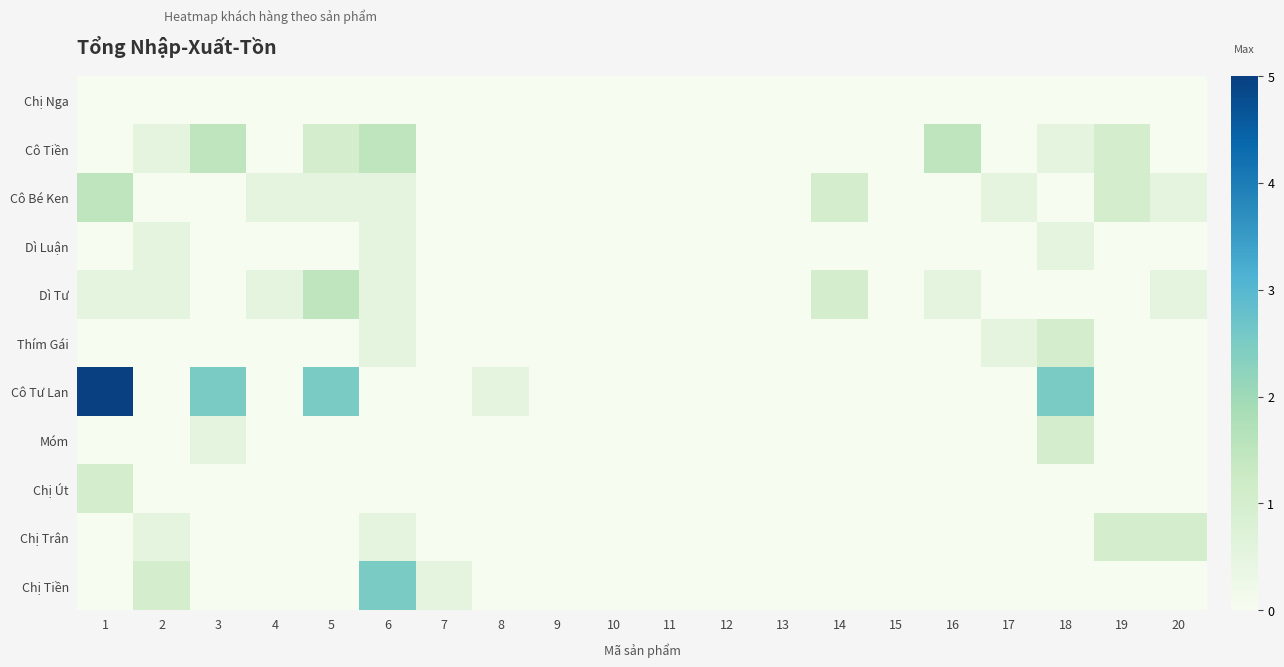

Reading left to right, transcribe all the data shown in this chart.

Chị Nga: 1=0.0	2=0.0	3=0.0	4=0.0	5=0.0	6=0.0	7=0.0	8=0.0	9=0.0	10=0.0	11=0.0	12=0.0	13=0.0	14=0.0	15=0.0	16=0.0	17=0.0	18=0.0	19=0.0	20=0.0
Cô Tiền: 1=0.0	2=0.5	3=1.5	4=0.0	5=1.0	6=1.5	7=0.0	8=0.0	9=0.0	10=0.0	11=0.0	12=0.0	13=0.0	14=0.0	15=0.0	16=1.5	17=0.0	18=0.5	19=1.0	20=0.0
Cô Bé Ken: 1=1.5	2=0.0	3=0.0	4=0.5	5=0.5	6=0.5	7=0.0	8=0.0	9=0.0	10=0.0	11=0.0	12=0.0	13=0.0	14=1.0	15=0.0	16=0.0	17=0.5	18=0.0	19=1.0	20=0.5
Dì Luận: 1=0.0	2=0.5	3=0.0	4=0.0	5=0.0	6=0.5	7=0.0	8=0.0	9=0.0	10=0.0	11=0.0	12=0.0	13=0.0	14=0.0	15=0.0	16=0.0	17=0.0	18=0.5	19=0.0	20=0.0
Dì Tư: 1=0.5	2=0.5	3=0.0	4=0.5	5=1.5	6=0.5	7=0.0	8=0.0	9=0.0	10=0.0	11=0.0	12=0.0	13=0.0	14=1.0	15=0.0	16=0.5	17=0.0	18=0.0	19=0.0	20=0.5
Thím Gái: 1=0.0	2=0.0	3=0.0	4=0.0	5=0.0	6=0.5	7=0.0	8=0.0	9=0.0	10=0.0	11=0.0	12=0.0	13=0.0	14=0.0	15=0.0	16=0.0	17=0.5	18=1.0	19=0.0	20=0.0
Cô Tư Lan: 1=5.0	2=0.0	3=2.5	4=0.0	5=2.5	6=0.0	7=0.0	8=0.5	9=0.0	10=0.0	11=0.0	12=0.0	13=0.0	14=0.0	15=0.0	16=0.0	17=0.0	18=2.5	19=0.0	20=0.0
Móm: 1=0.0	2=0.0	3=0.5	4=0.0	5=0.0	6=0.0	7=0.0	8=0.0	9=0.0	10=0.0	11=0.0	12=0.0	13=0.0	14=0.0	15=0.0	16=0.0	17=0.0	18=1.0	19=0.0	20=0.0
Chị Út: 1=1.0	2=0.0	3=0.0	4=0.0	5=0.0	6=0.0	7=0.0	8=0.0	9=0.0	10=0.0	11=0.0	12=0.0	13=0.0	14=0.0	15=0.0	16=0.0	17=0.0	18=0.0	19=0.0	20=0.0
Chị Trân: 1=0.0	2=0.5	3=0.0	4=0.0	5=0.0	6=0.5	7=0.0	8=0.0	9=0.0	10=0.0	11=0.0	12=0.0	13=0.0	14=0.0	15=0.0	16=0.0	17=0.0	18=0.0	19=1.0	20=1.0
Chị Tiền: 1=0.0	2=1.0	3=0.0	4=0.0	5=0.0	6=2.5	7=0.5	8=0.0	9=0.0	10=0.0	11=0.0	12=0.0	13=0.0	14=0.0	15=0.0	16=0.0	17=0.0	18=0.0	19=0.0	20=0.0